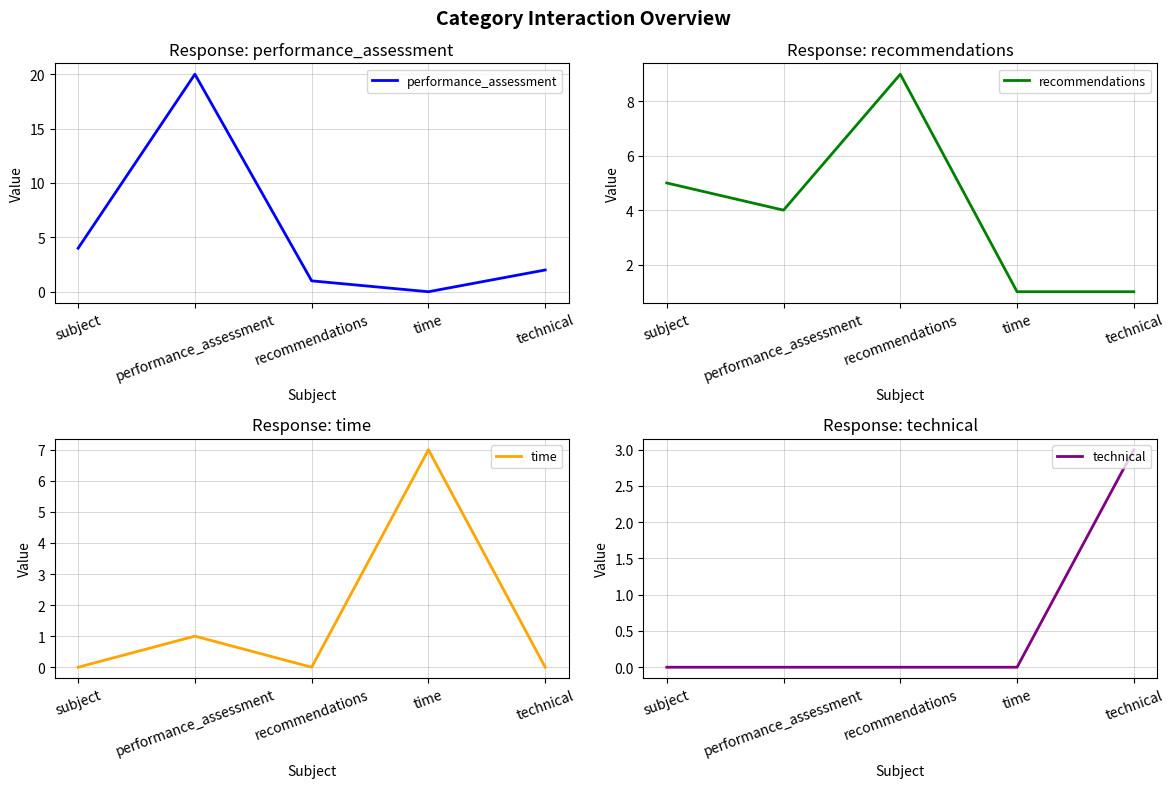

True or false: technical has a value of -2 at performance_assessment.

False